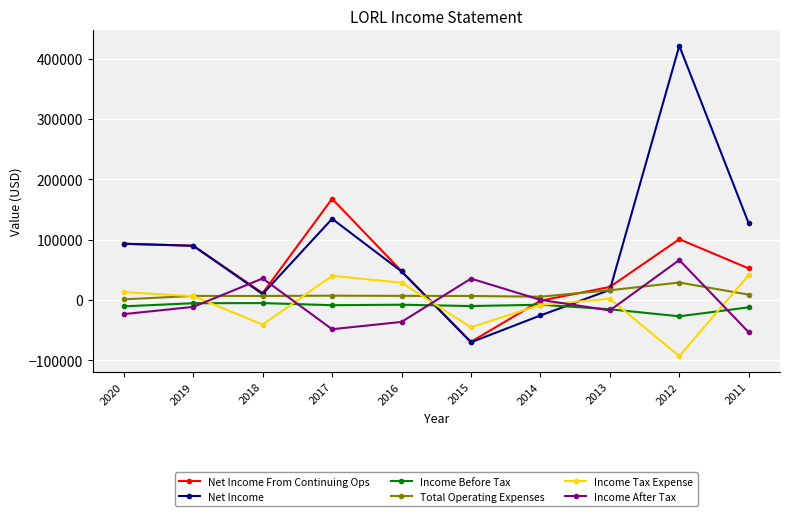

True or false: Income Tax Expense and Income Before Tax intersect in this chart.

True